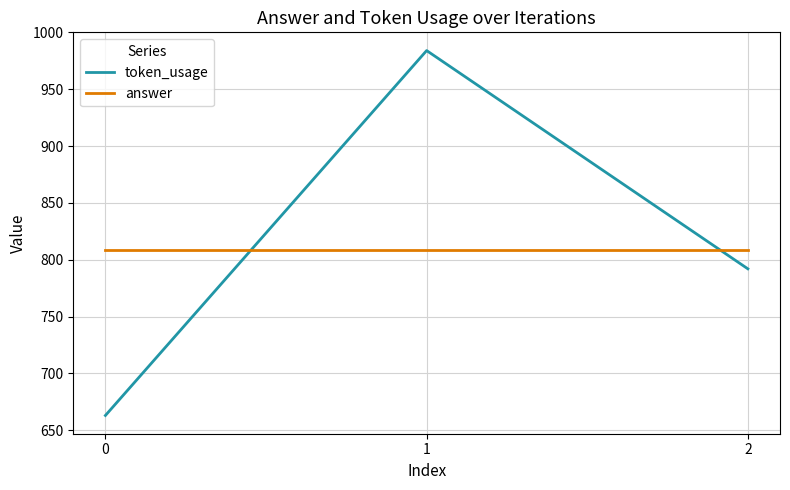

Which series has the largest total across all categories?

token_usage